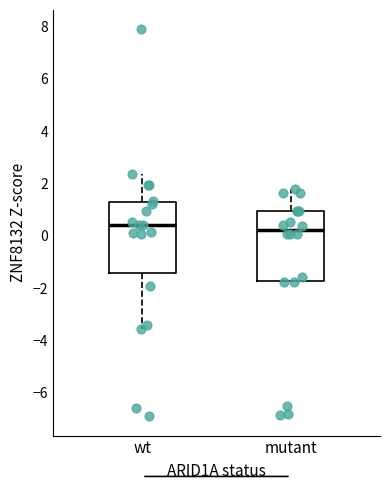

Where does the lower whisker of the box for wt end on the y-axis? The values are not printed on the chart, so give them approximately, as read against the axis.

-3.6